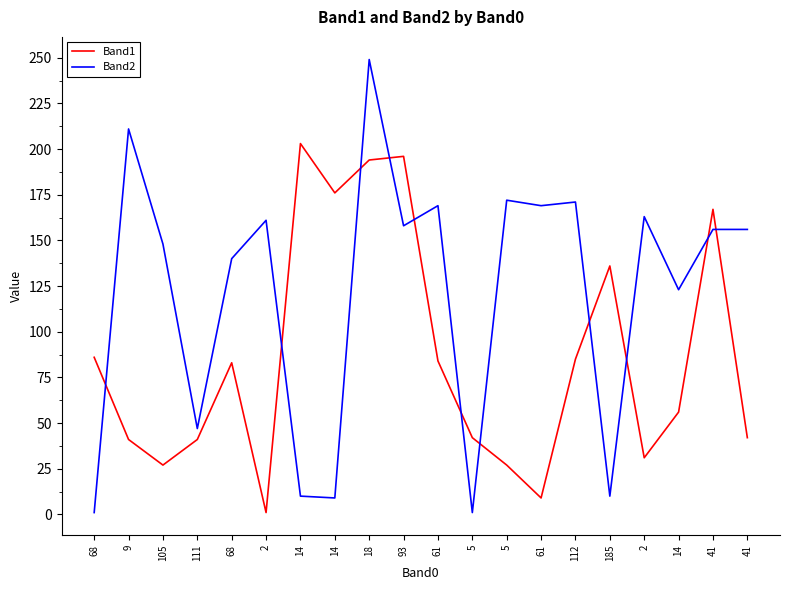

How many lines are shown in the chart?

2